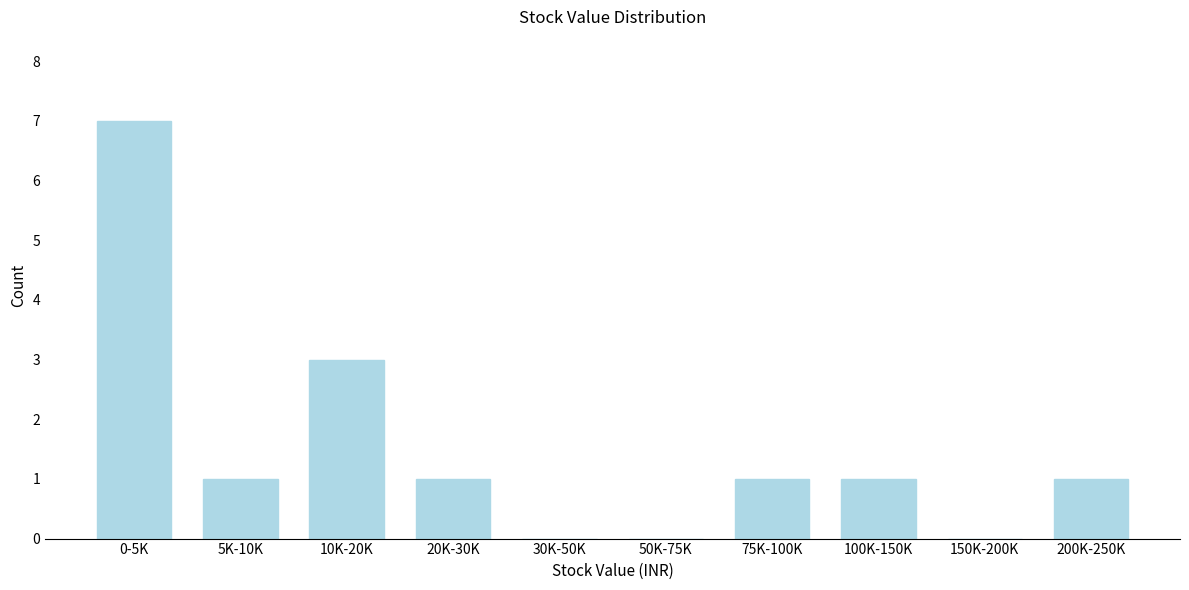

Reading left to right, transcribe all the data shown in this chart.

0-5K=7	5K-10K=1	10K-20K=3	20K-30K=1	30K-50K=0	50K-75K=0	75K-100K=1	100K-150K=1	150K-200K=0	200K-250K=1